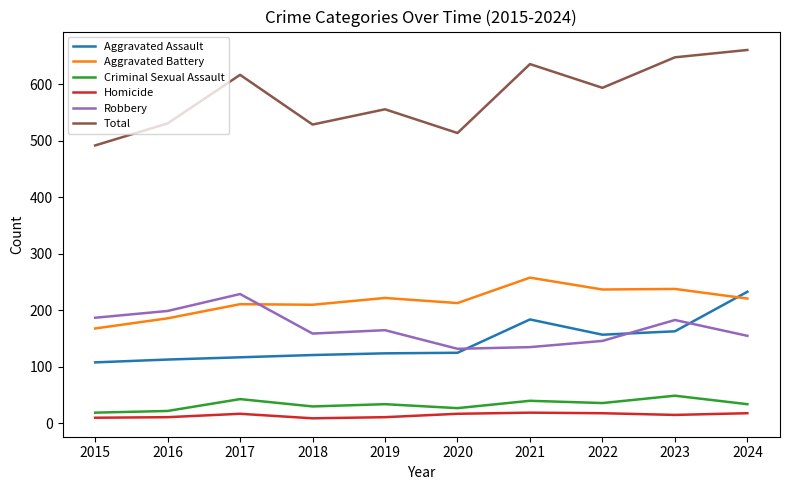

At which label does Total first exceed 594?

2017